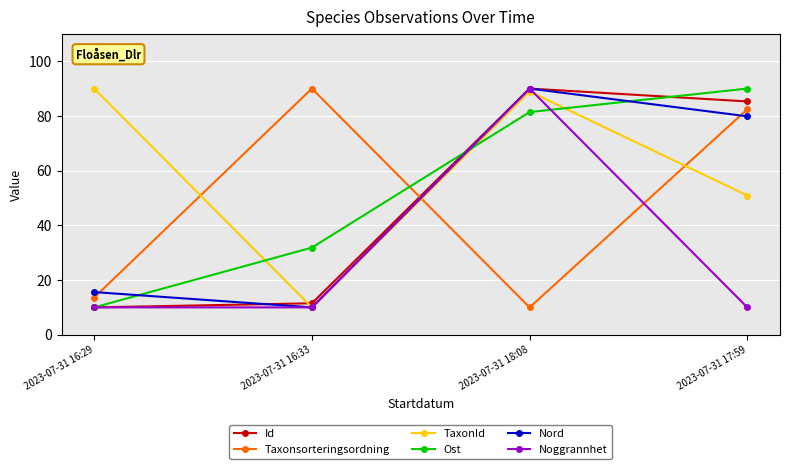

Which series ends up on top after the final intersection of Ost and TaxonId?

Ost